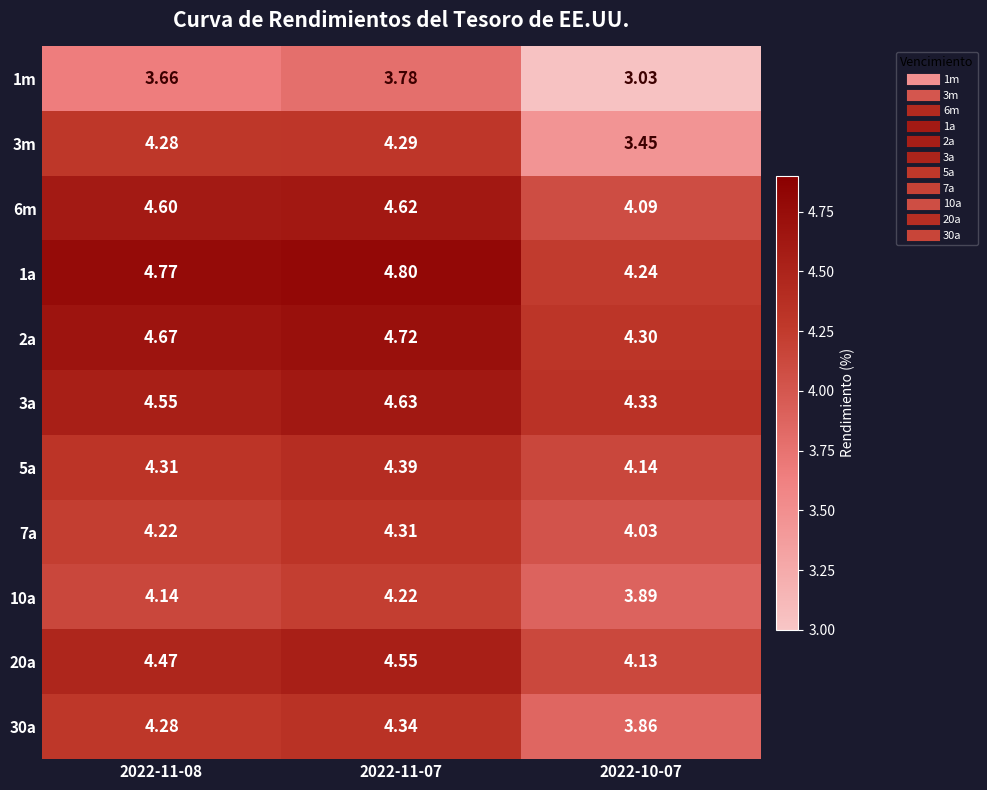

Is the value of 3a at 2022-10-07 greater than the value of 1m at 2022-10-07?

Yes